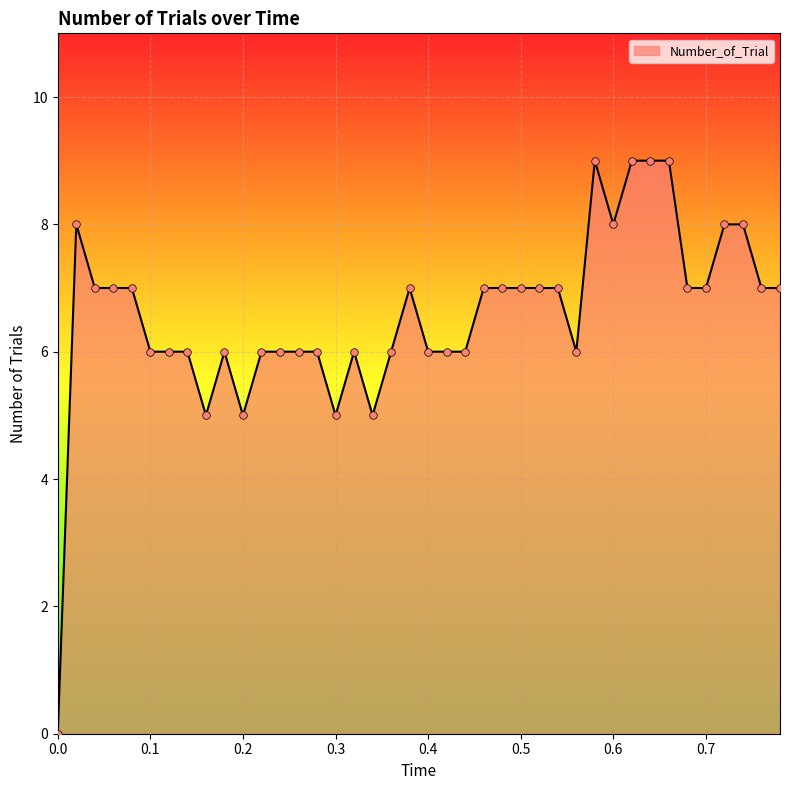

What is the difference between the maximum and minimum values?

9